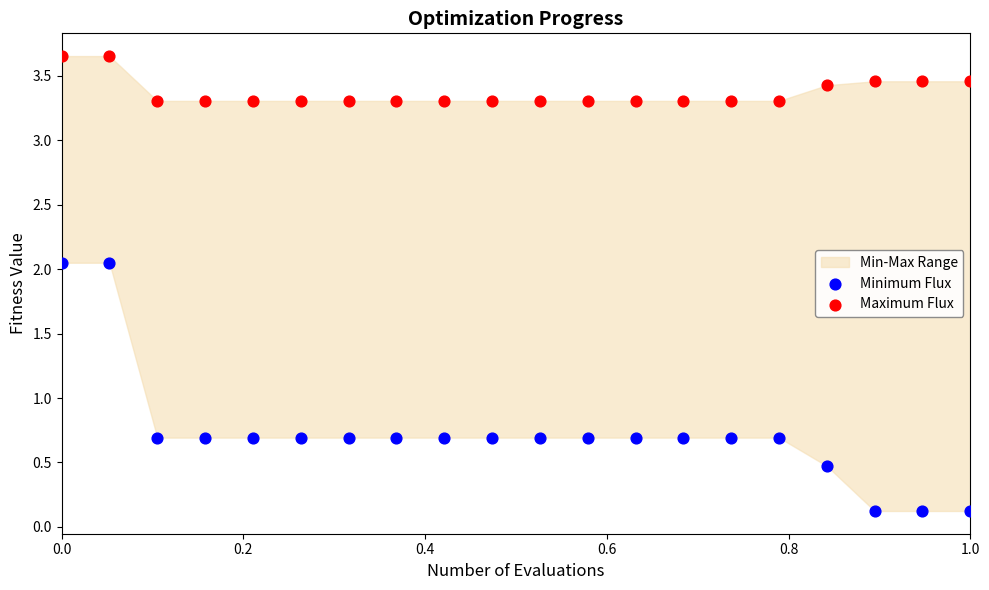

Which series has the largest Y range (max minus min)?

Minimum Flux